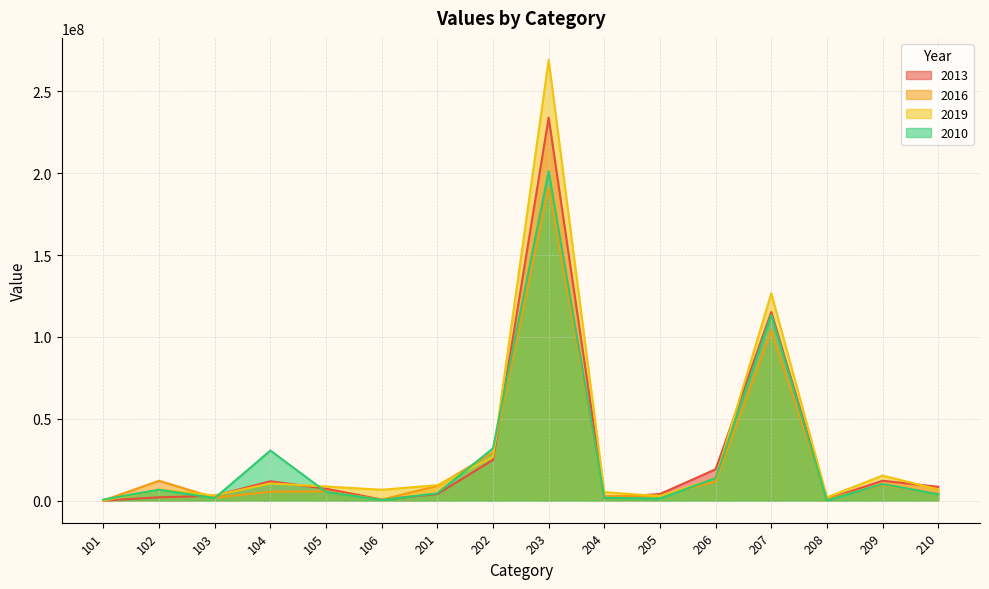

Is it true that 2013 equals 4283601 at 105?

False